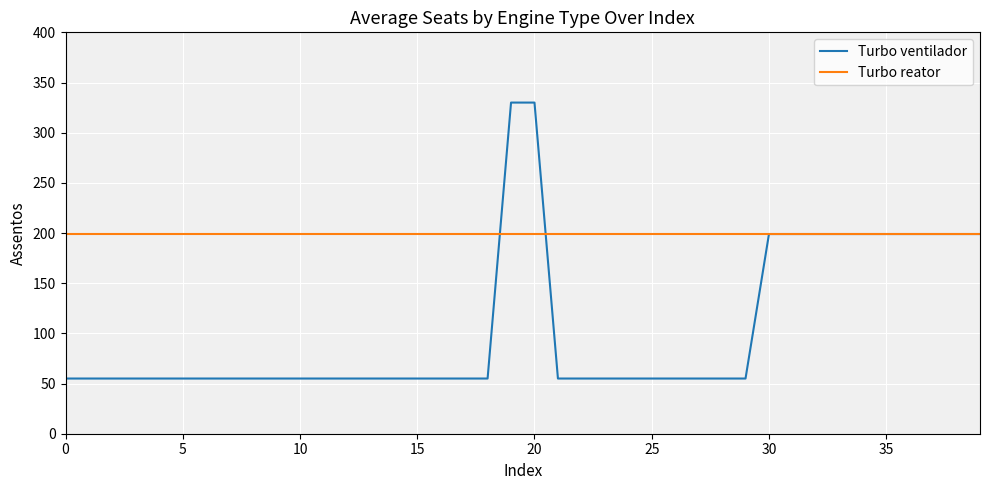

Which series has the largest range (max minus min)?

Turbo ventilador